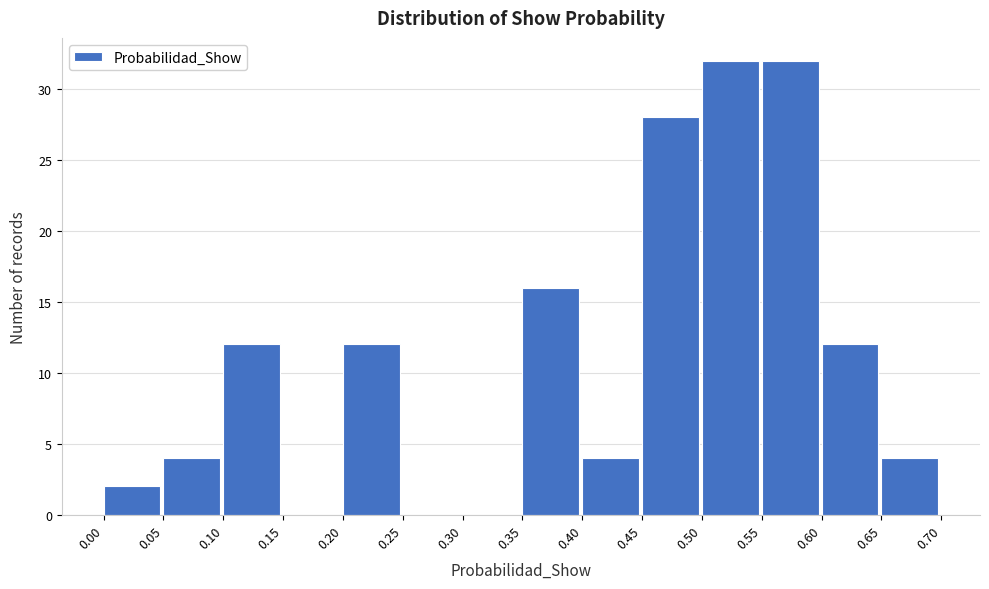

How tall is the bar that spans 0.45 to 0.50 on the x-axis? The values are not printed on the chart, so give them approximately, as read against the axis.

28